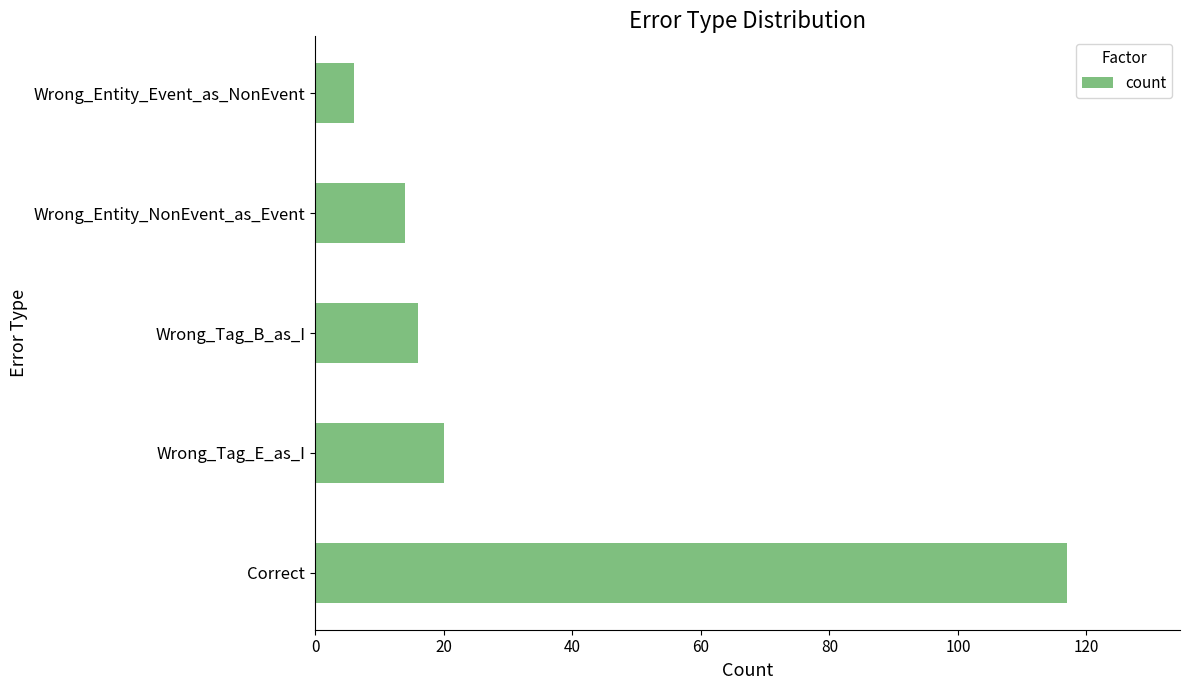

Rank the categories by value from lowest to highest.

Wrong_Entity_Event_as_NonEvent, Wrong_Entity_NonEvent_as_Event, Wrong_Tag_B_as_I, Wrong_Tag_E_as_I, Correct